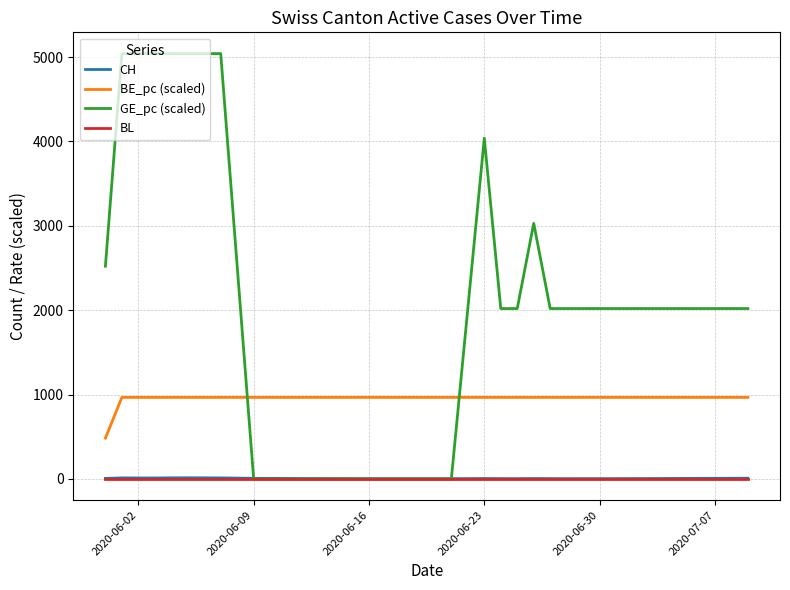

What is the average value of the GE_pc (scaled) series?

1992.5